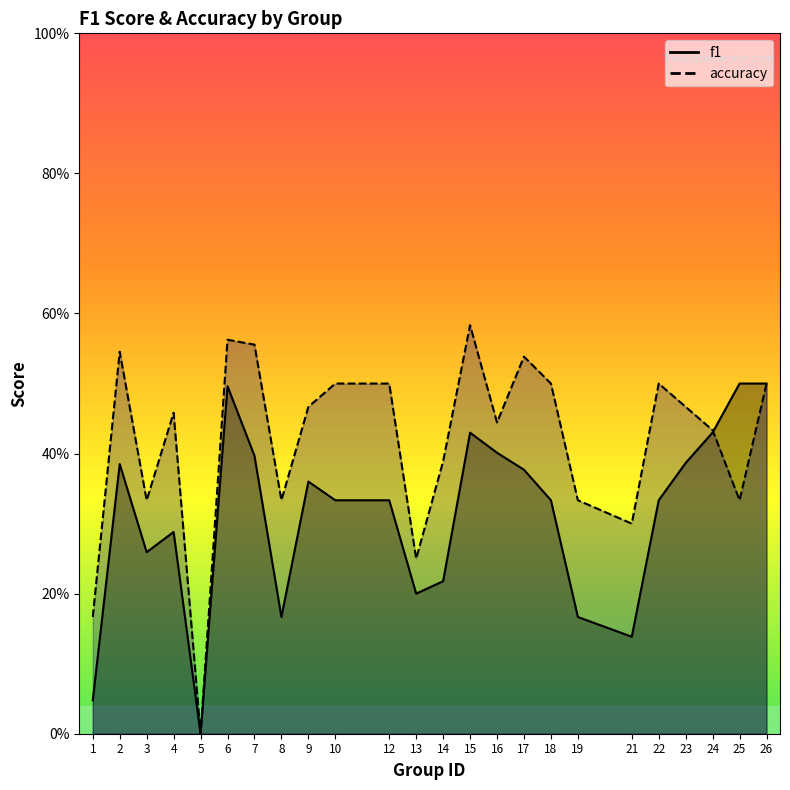

The value of accuracy at 25 is 0.5. True or false?

False